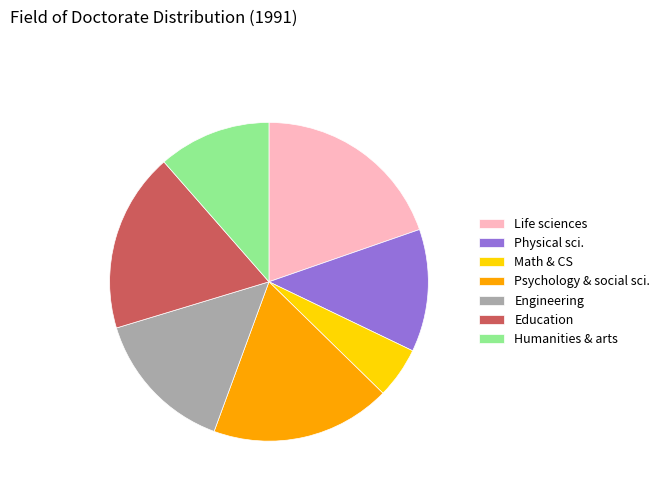

What is the smallest slice in the pie chart?

Math & CS